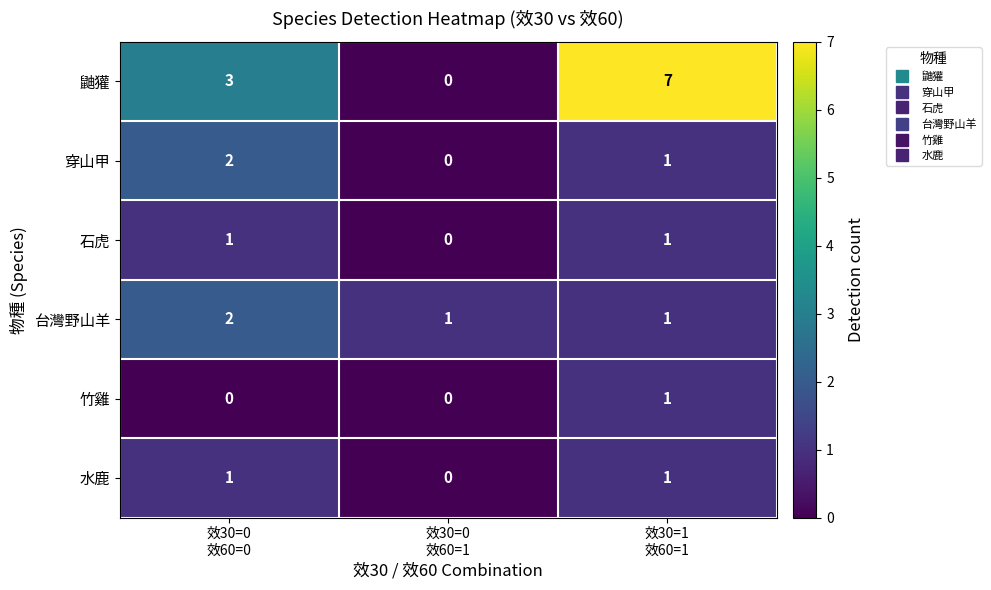

Which series has the largest total across all categories?

鼬獾